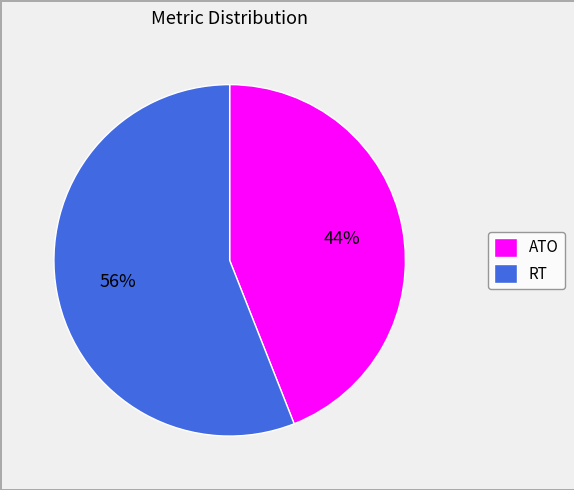

Rank the categories by value from lowest to highest.

ATO, RT